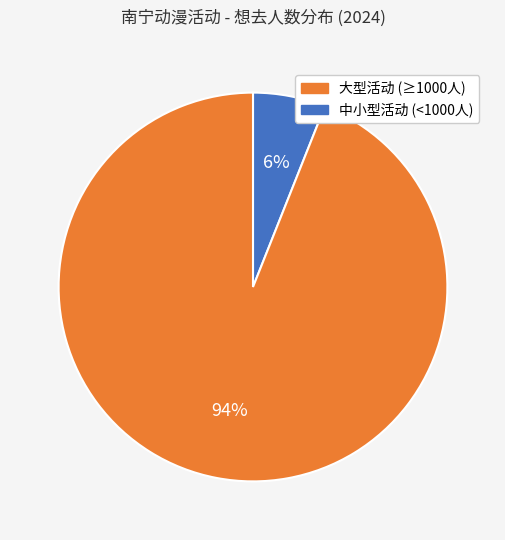

To the nearest percent, what is the difference between the largest and smallest slice percentages?

88%